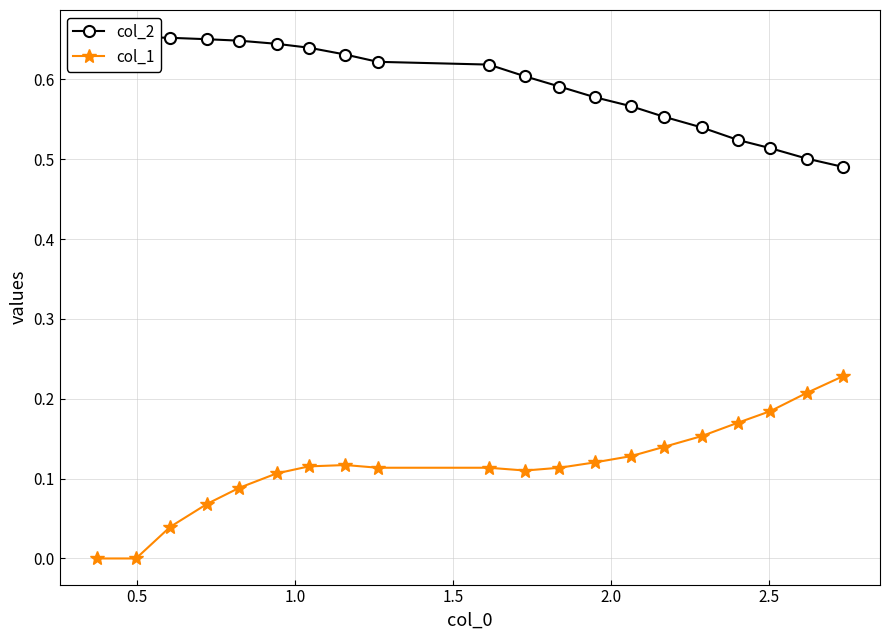

What are all the series names shown in the legend?

col_2, col_1